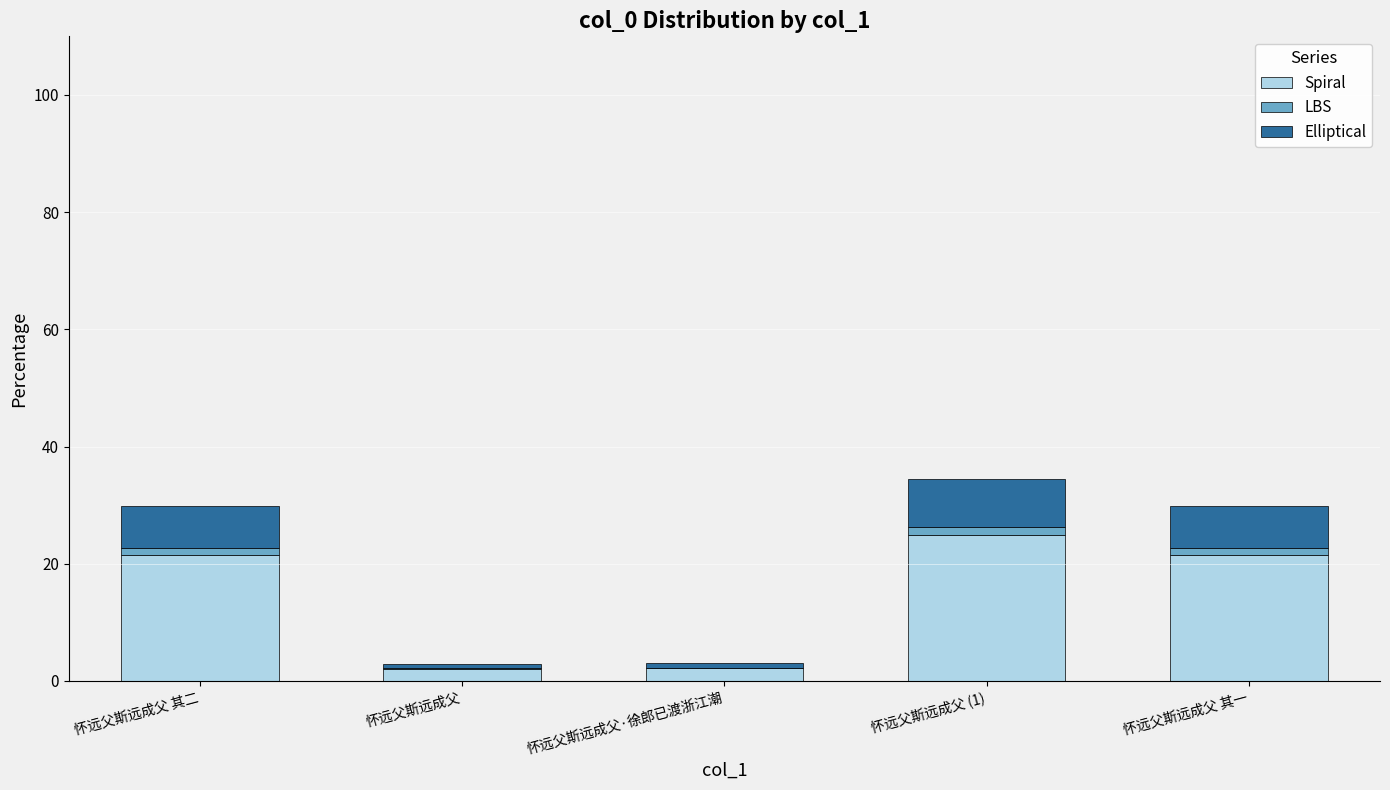

Reading left to right, list the values for the Spiral series.

怀远父斯远成父 其二=21.5	怀远父斯远成父=2.1	怀远父斯远成父·徐郎已渡浙江潮=2.1	怀远父斯远成父 (1)=24.8	怀远父斯远成父 其一=21.5